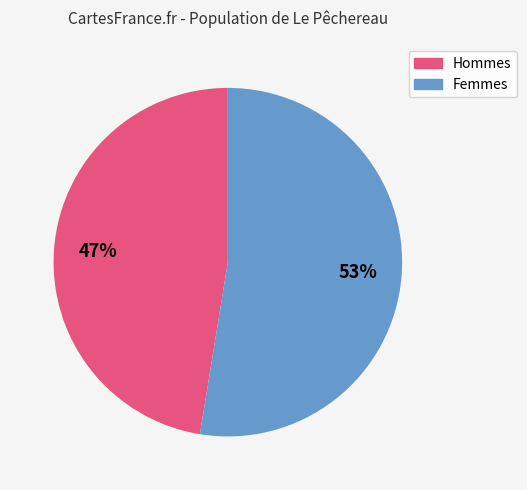

Is there any slice that represents more than half of the pie?

Yes